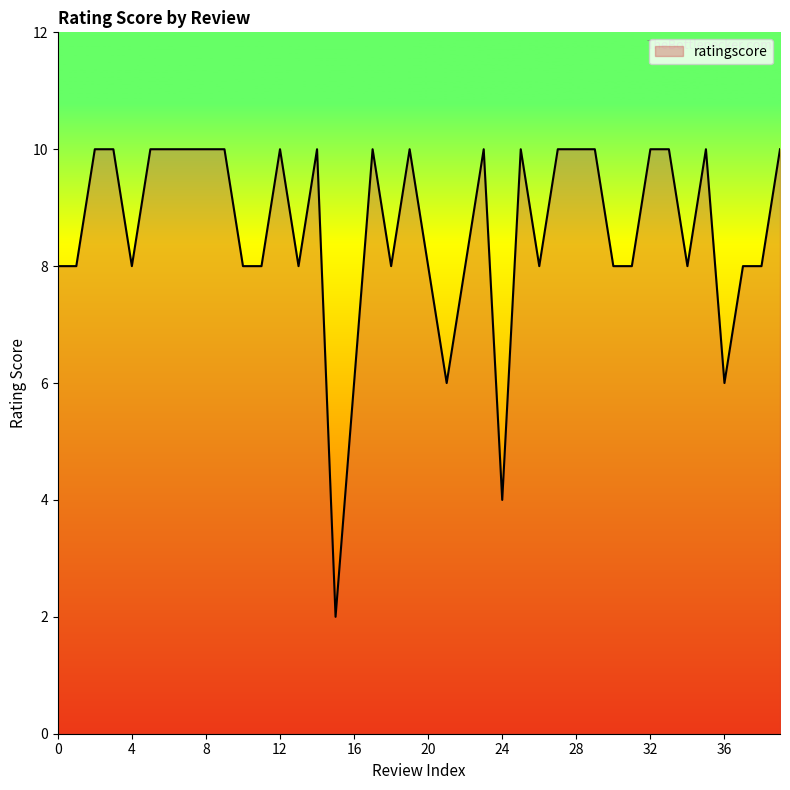

How many lines are shown in the chart?

1